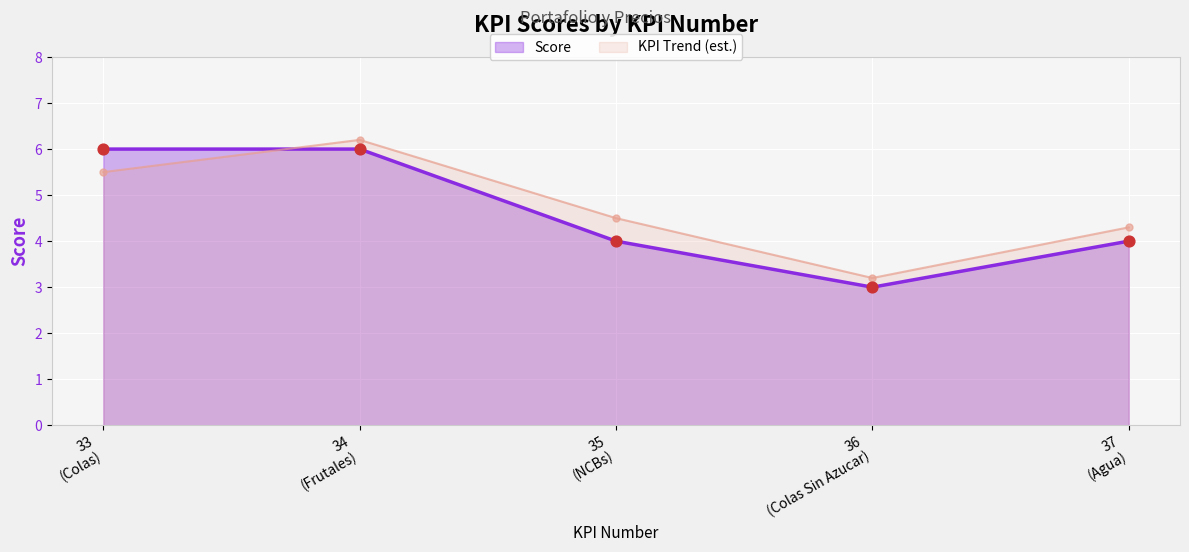

What is the difference between the maximum and minimum values in the Score series?

3.0